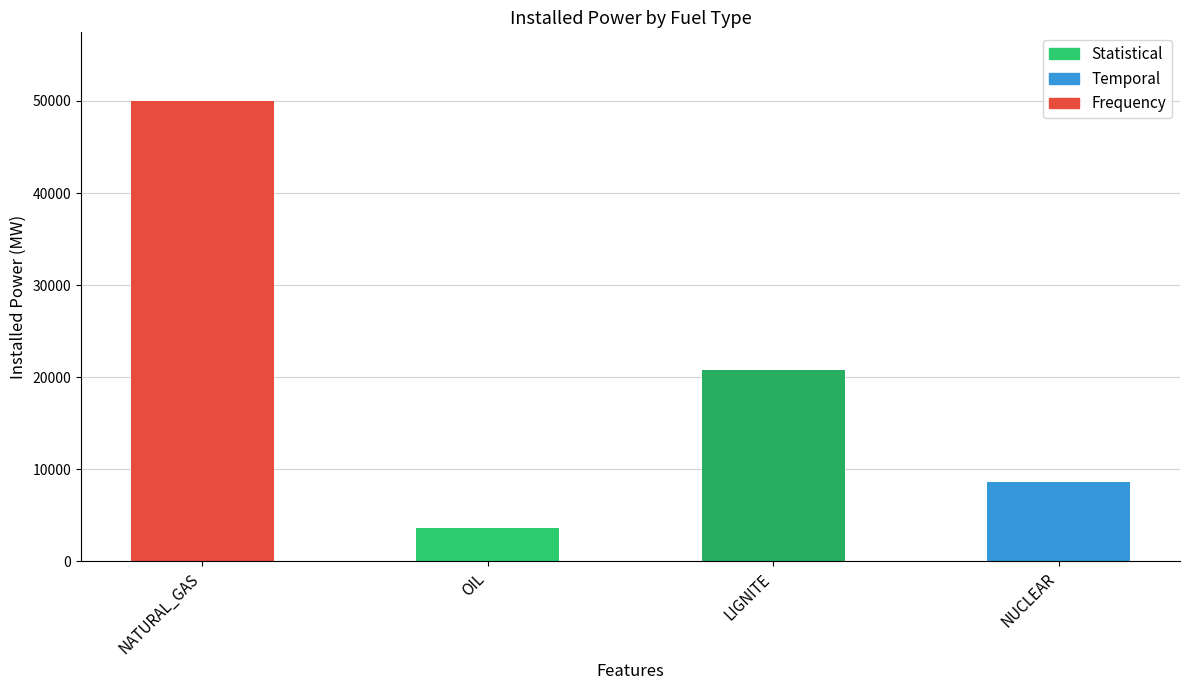

Reading left to right, extract all data points from this chart.

NATURAL_GAS=49952.6	OIL=3652.9	LIGNITE=20779.0	NUCLEAR=8599.0